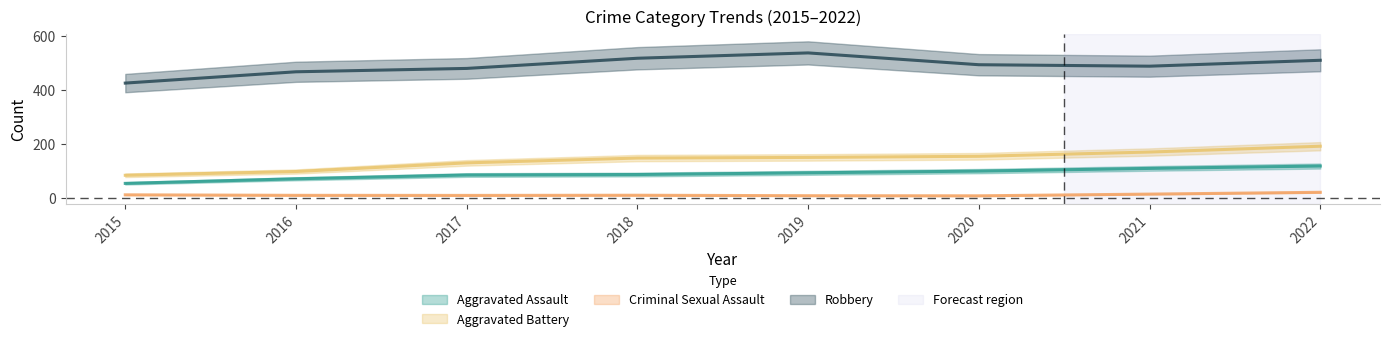

What is the sum of all Robbery values?

3915